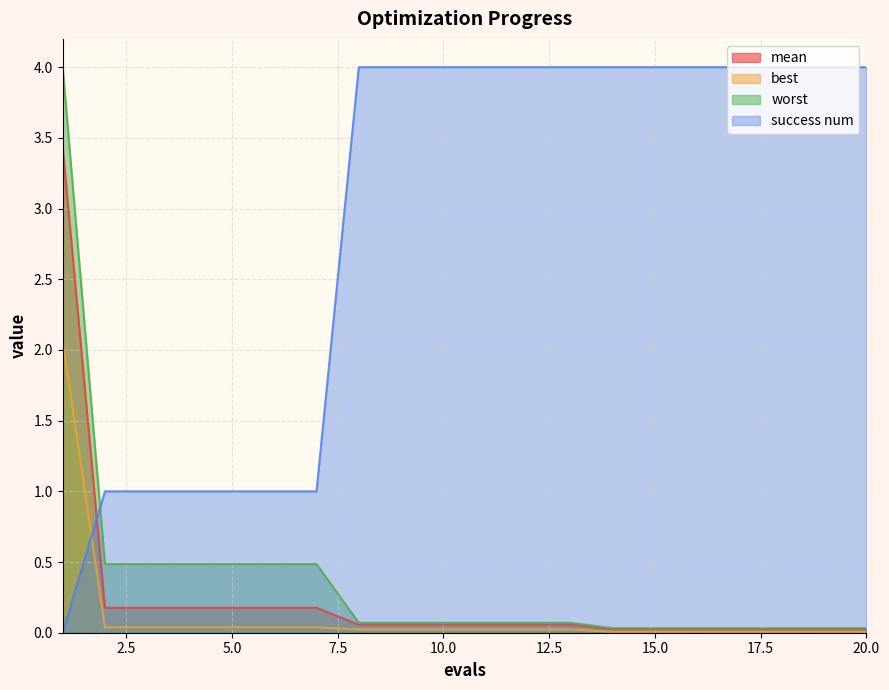

At which category does the chart reach its minimum across all series?

1